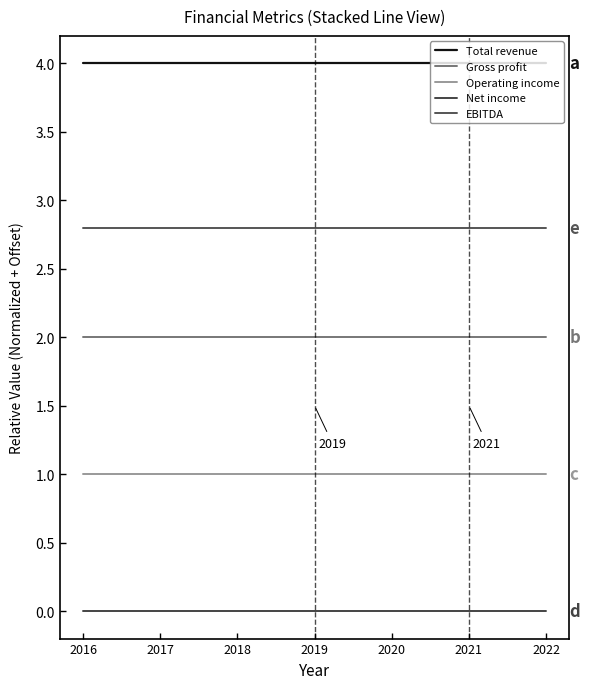

How many lines are shown in the chart?

5